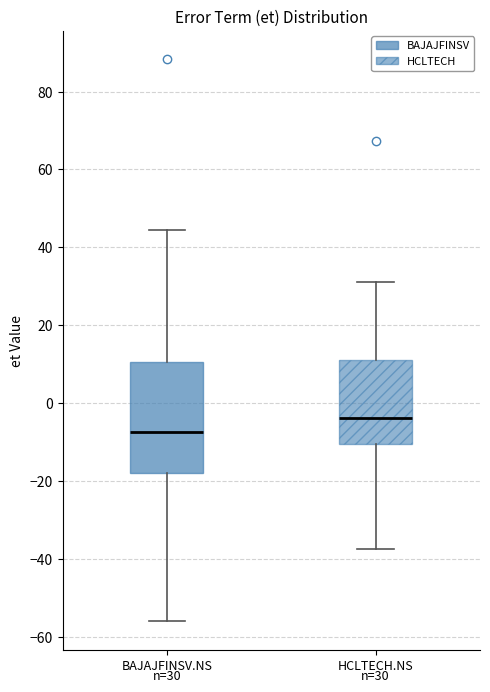

Which box's median line is the lowest?

BAJAJFINSV.NS